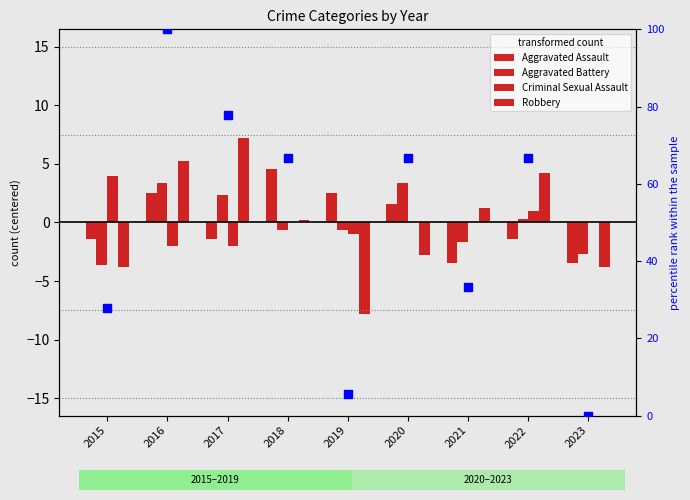

Which series has the widest spread of Y values?

percentile rank within the sample